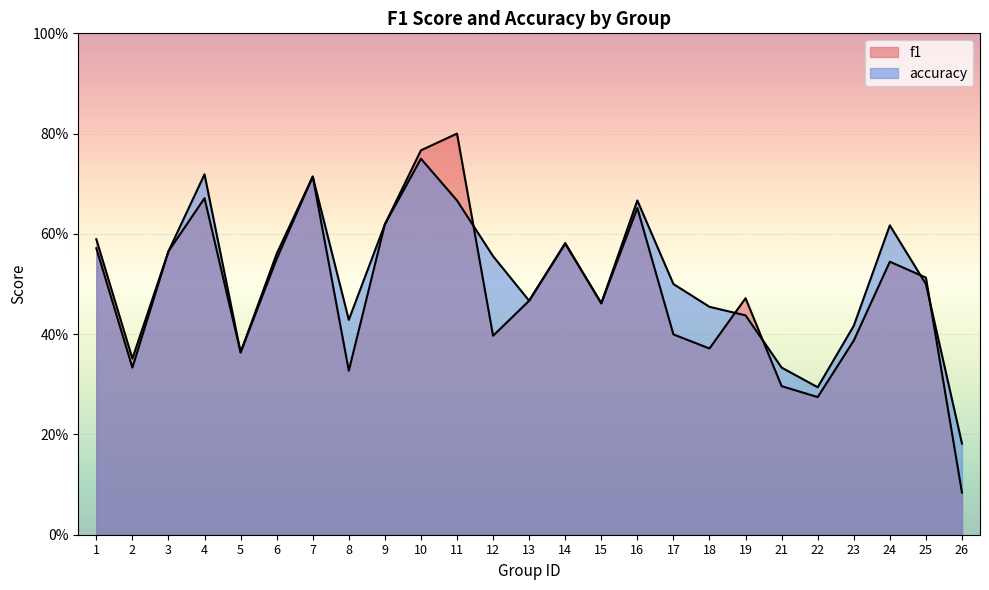

At which category does the chart reach its minimum across all series?

26